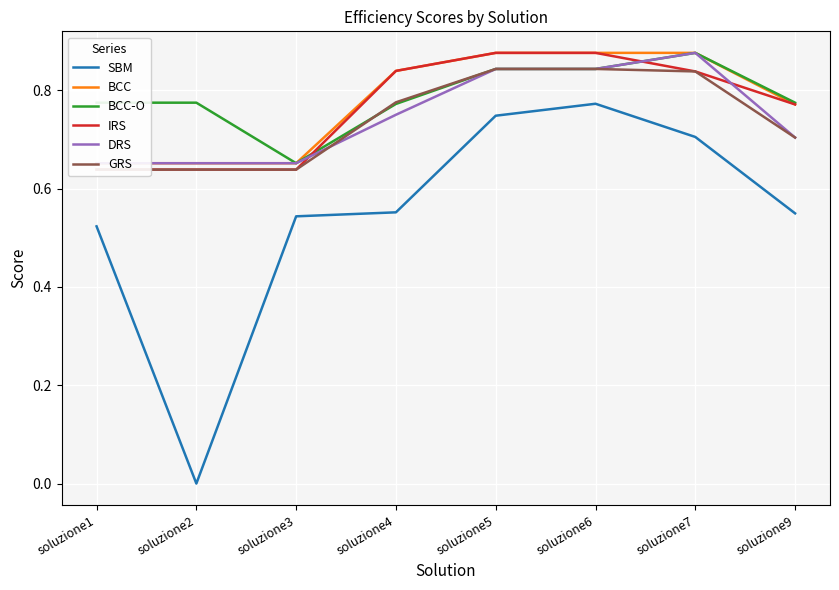

The GRS series shows 0.6 at soluzione2. True or false?

True